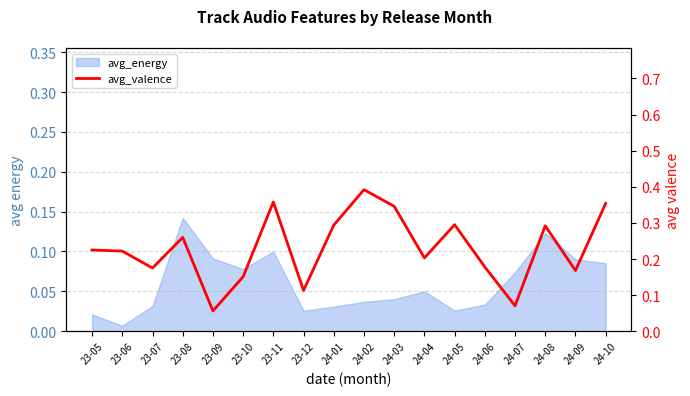

True or false: the data shows 0.1 at 24-07.

True